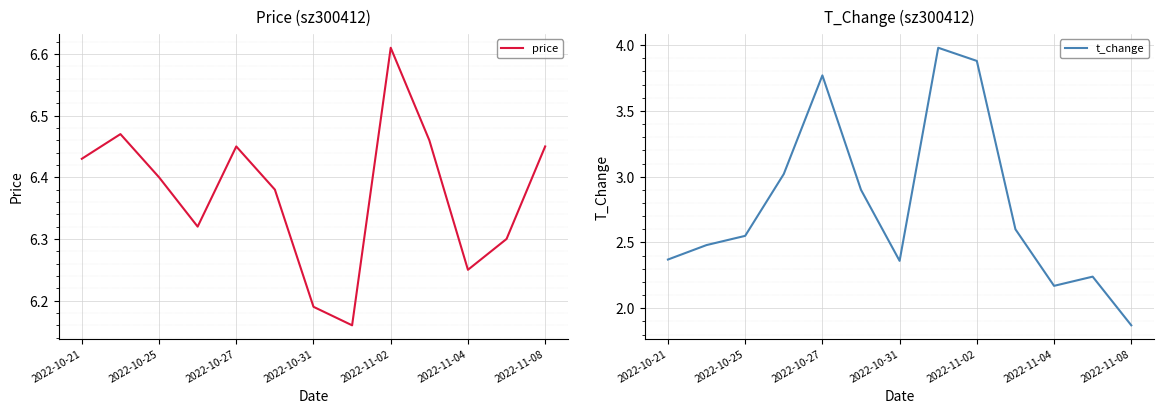

What are all the series names shown in the legend?

price, t_change